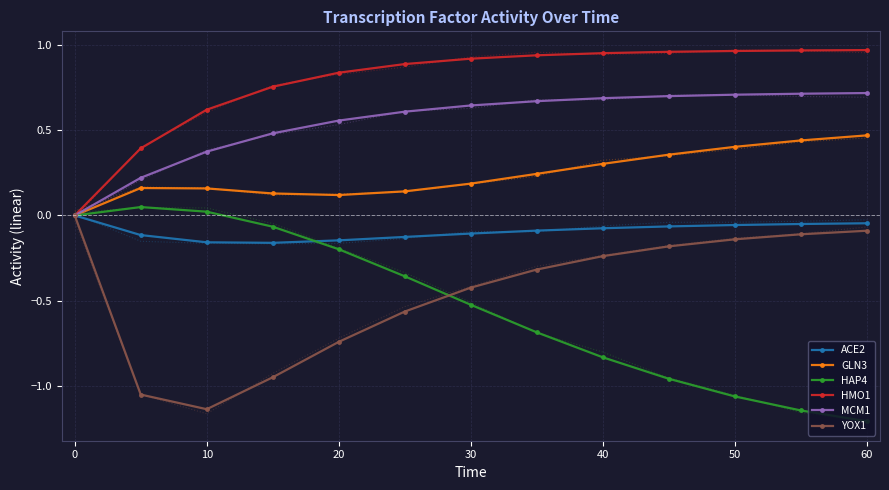

How many data points in HAP4 are above 0?

2